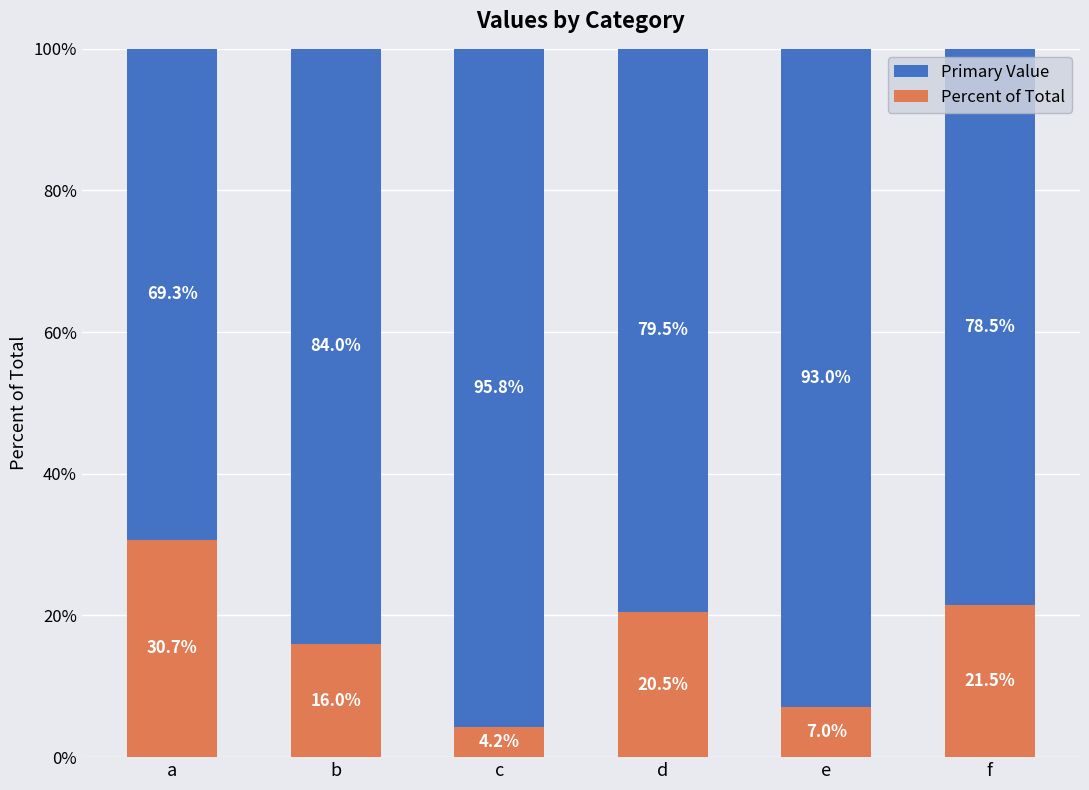

What is the lowest value of the Percent of Total series?

4.2